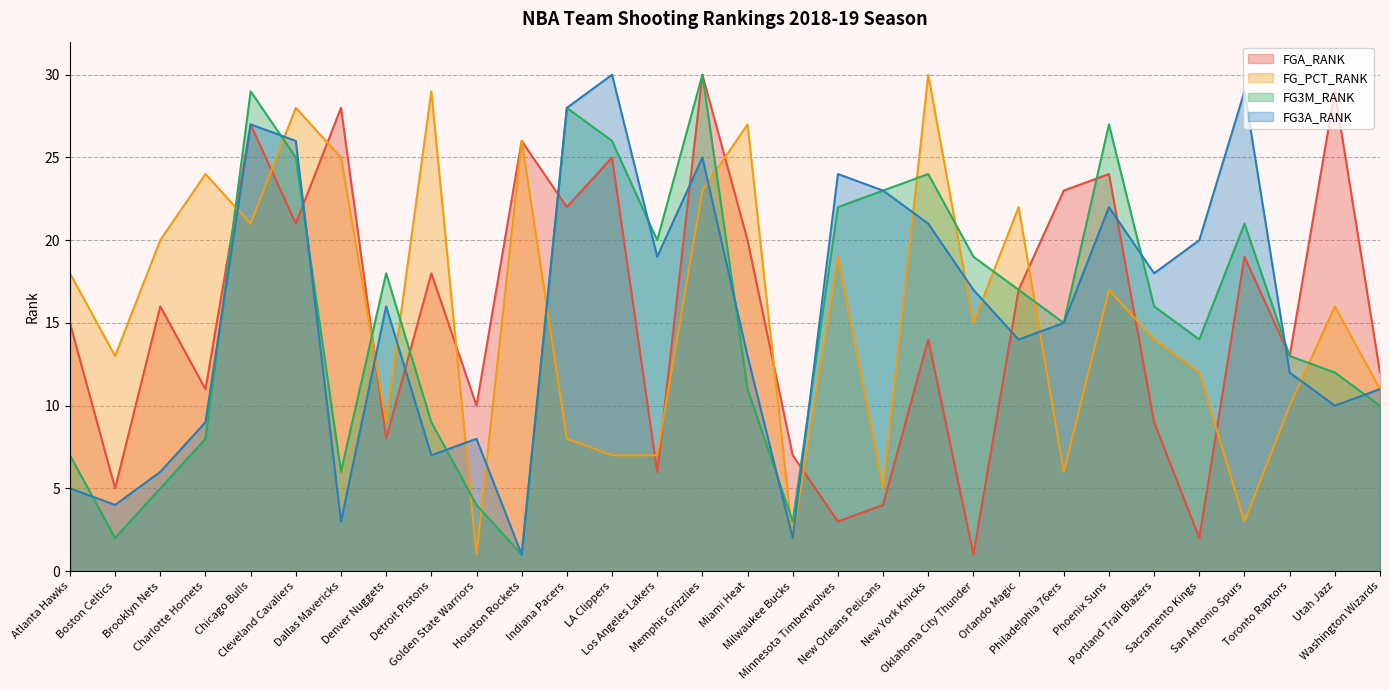

Which category has the highest value across all series?

Memphis Grizzlies